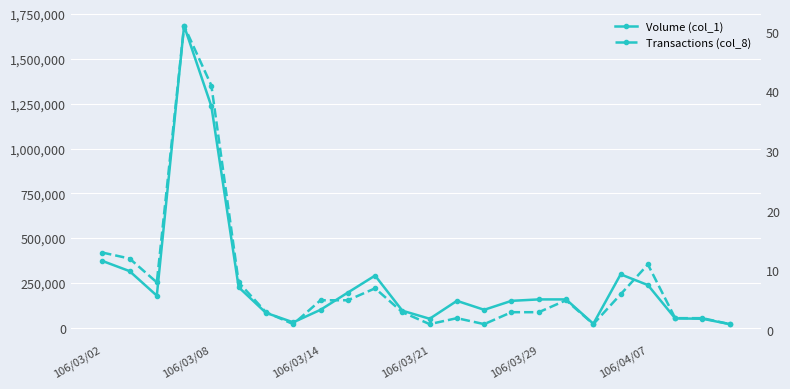

What are all the series names shown in the legend?

Volume (col_1), Transactions (col_8)